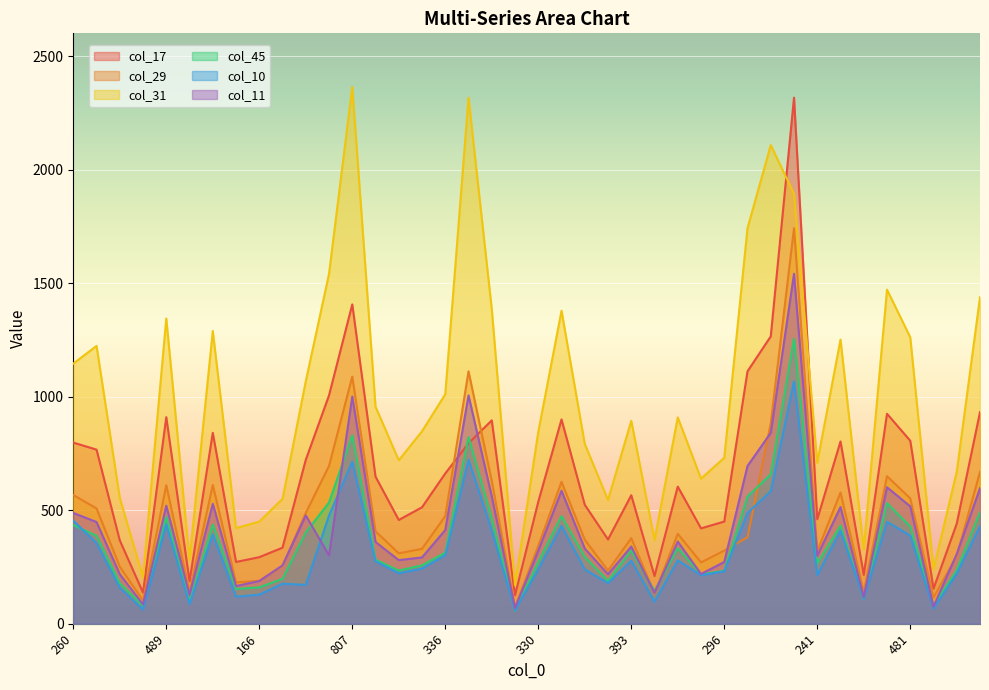

True or false: col_45 and col_11 cross at least once.

True